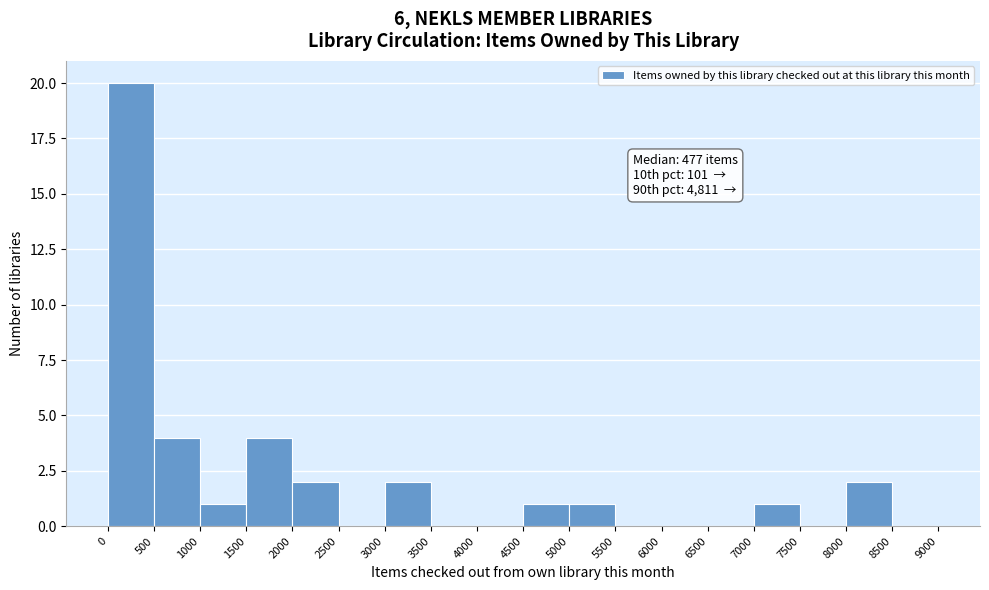

Over which range of the x-axis is the bar tallest?

0 to 500